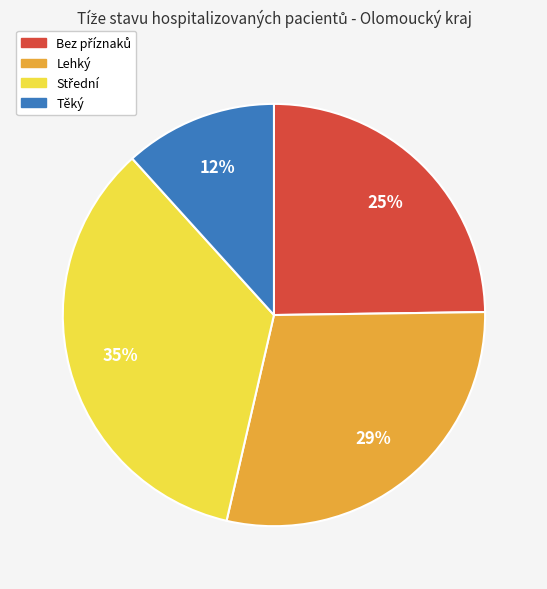

Does Lehký represent more than half of the total?

No